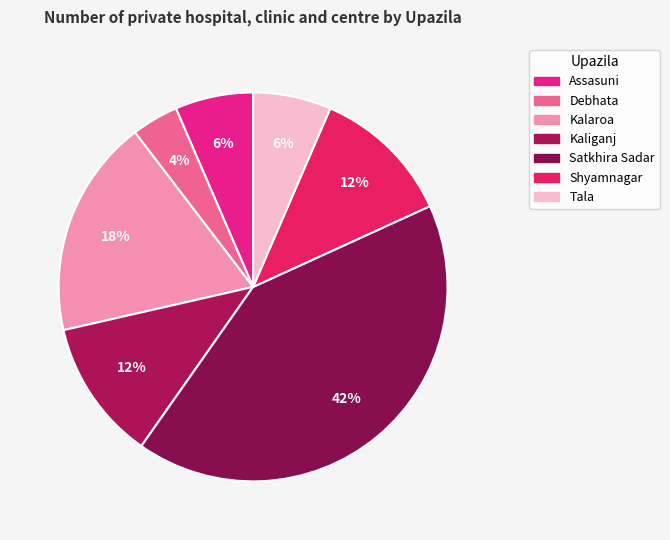

To the nearest percent, what is the difference between the largest and smallest slice percentages?

38%